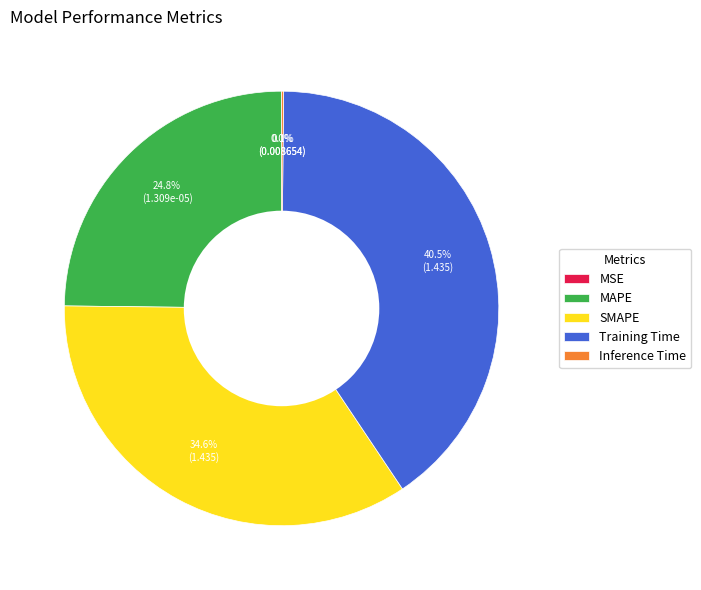

Is there a majority slice in this chart?

No